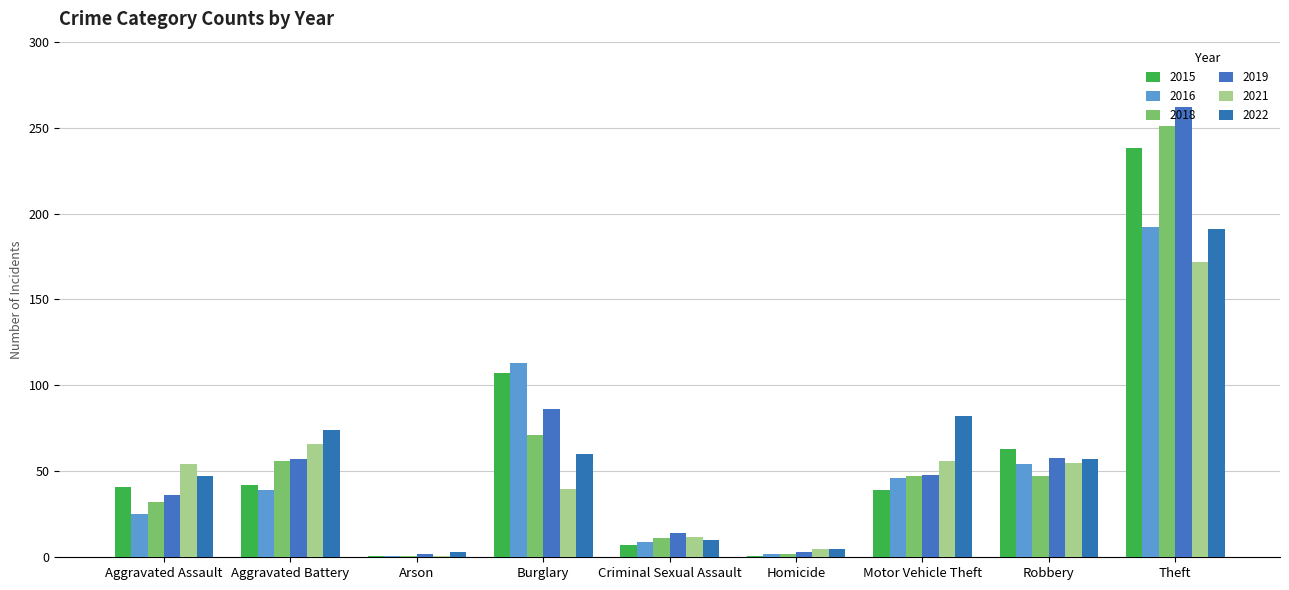

What is the maximum value shown in the chart?

262